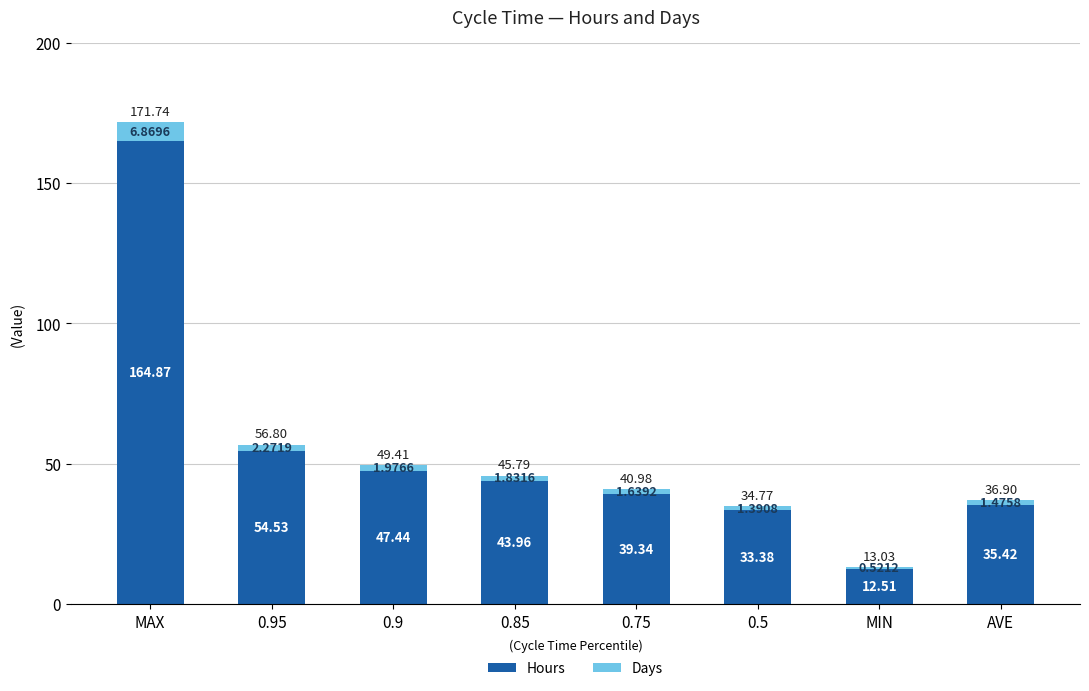

What is the sum of all Hours values?

431.4